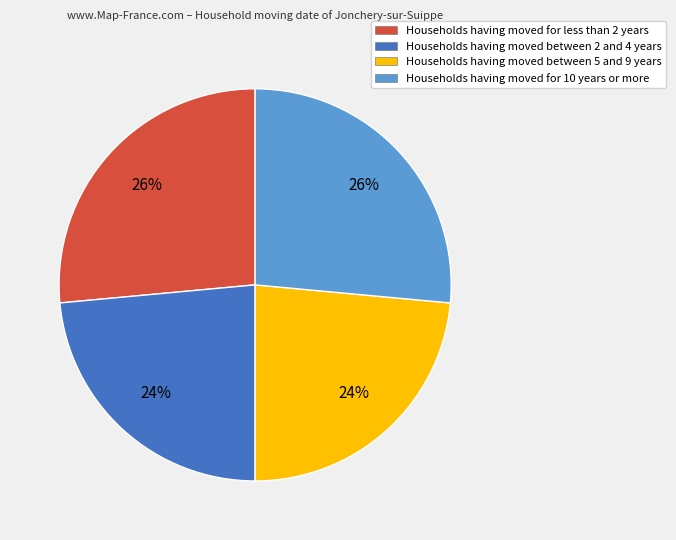

Does Households having moved between 2 and 4 years represent more than half of the total?

No